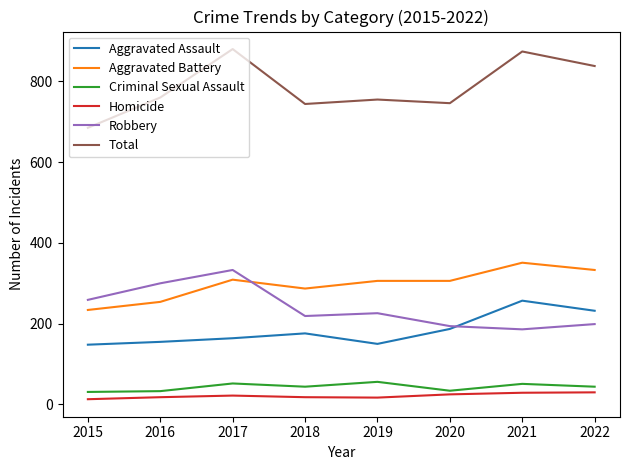

Which series has the largest range (max minus min)?

Total